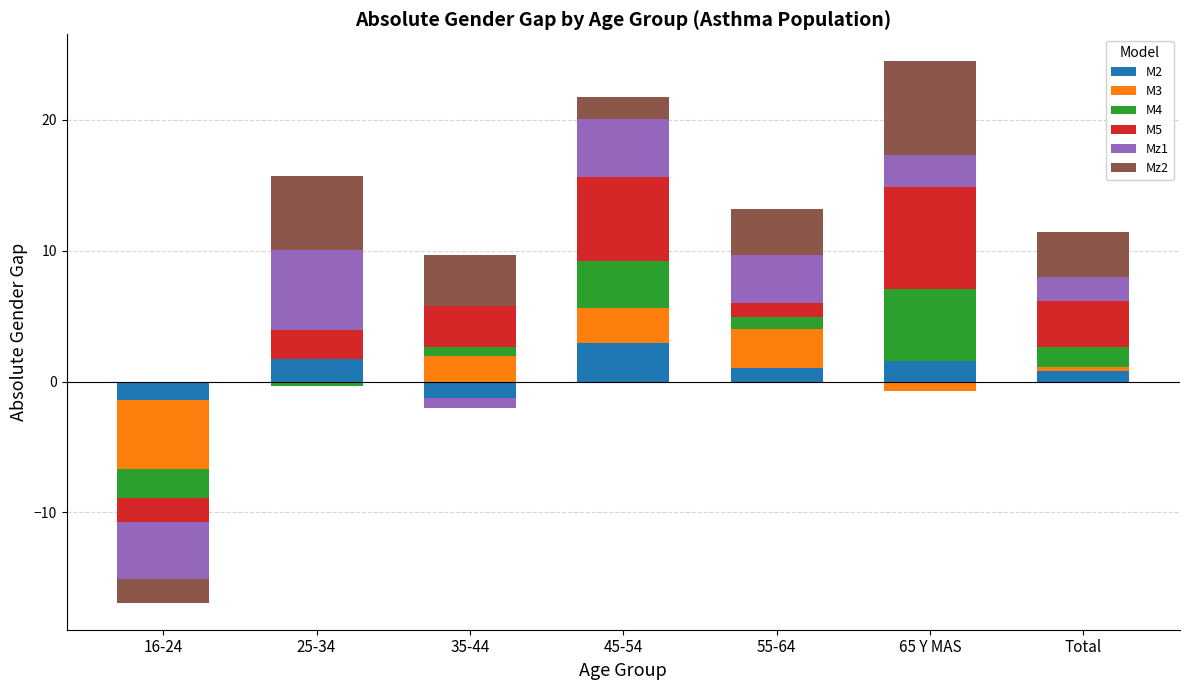

What is the label of the 3rd bar from the left?

35-44